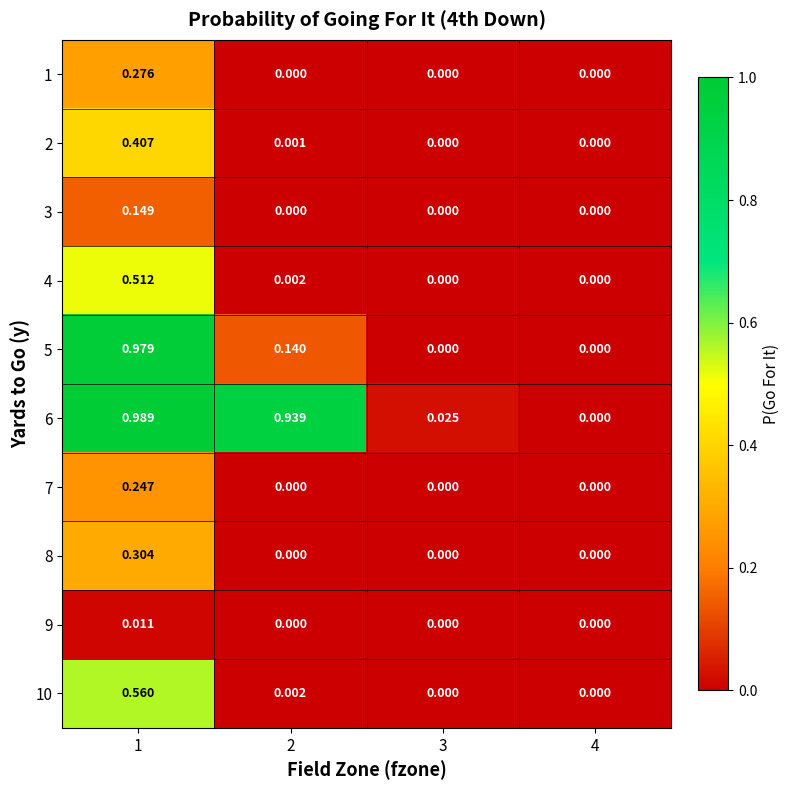

Which series has the largest total across all categories?

6